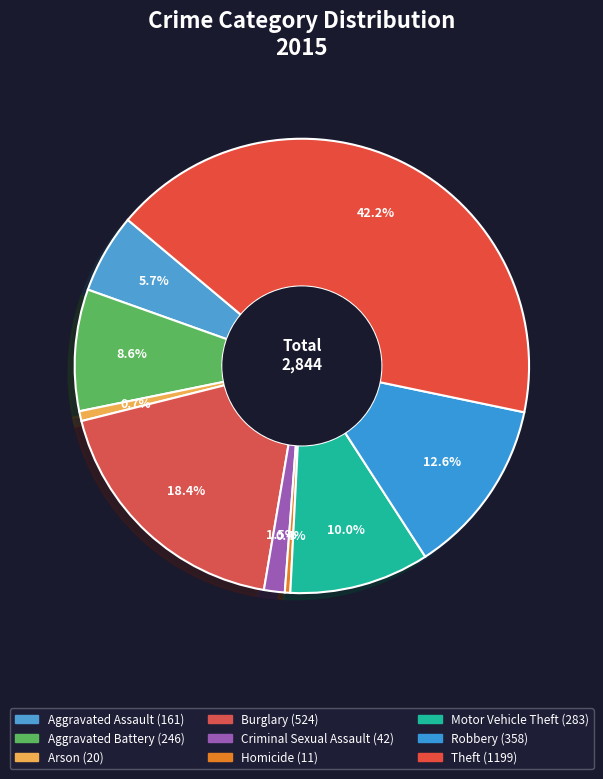

What is the total percentage of Theft and Arson?

42.9%